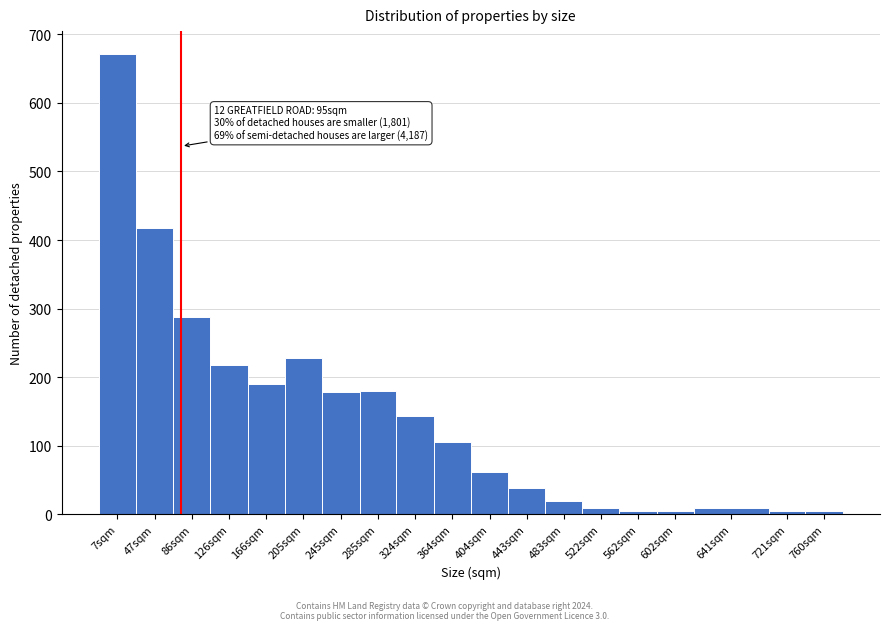

Between 166sqm and 443sqm, which is larger?

166sqm